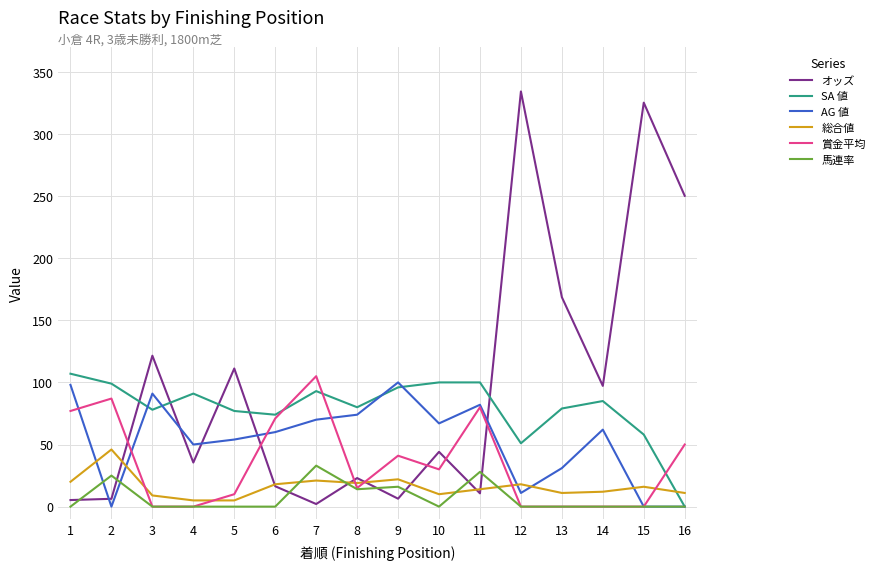

What is the greatest value displayed?

334.2